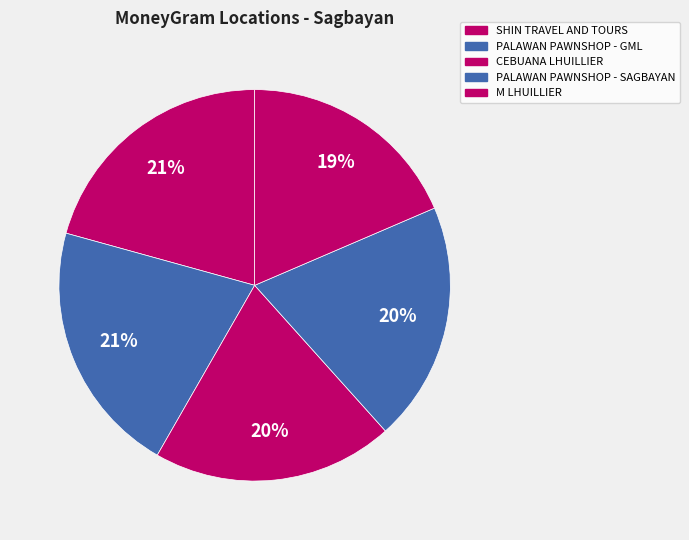

Count the number of slices in the pie.

5